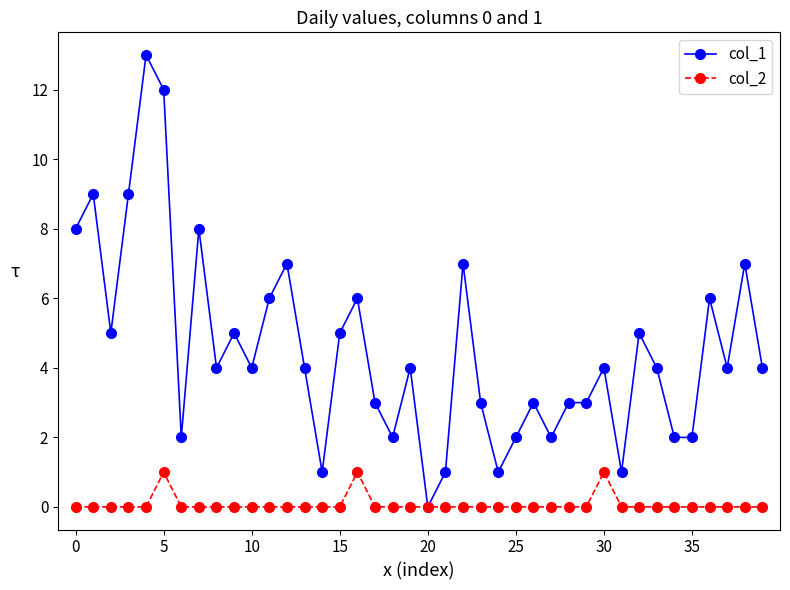

Which series has the largest range (max minus min)?

col_1